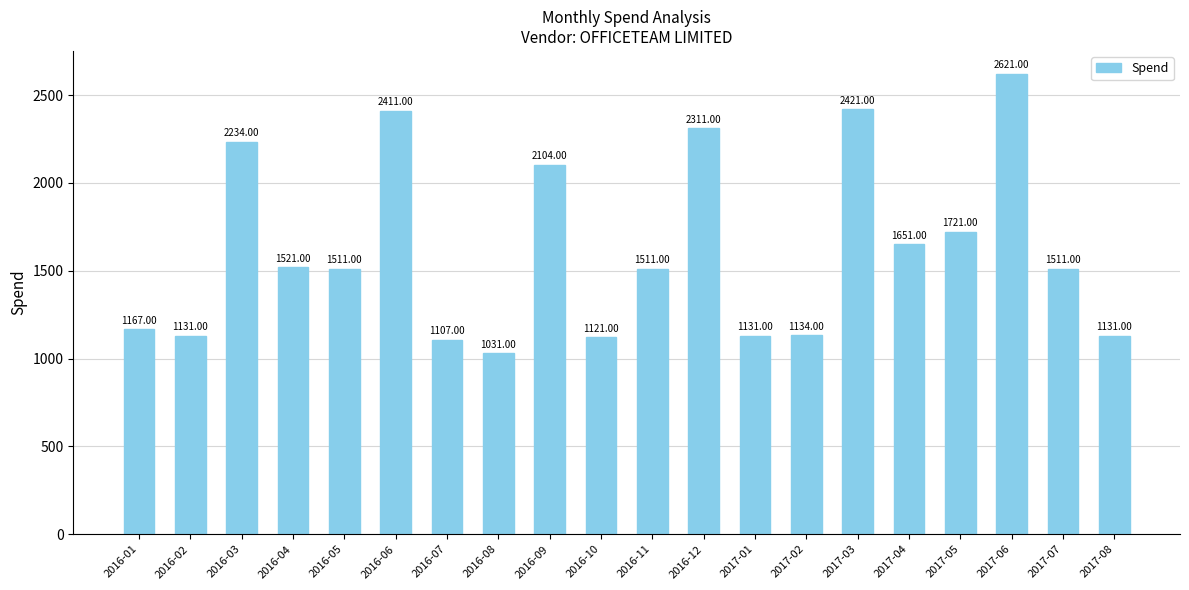

What is the approximate value at 2017-06?

2621